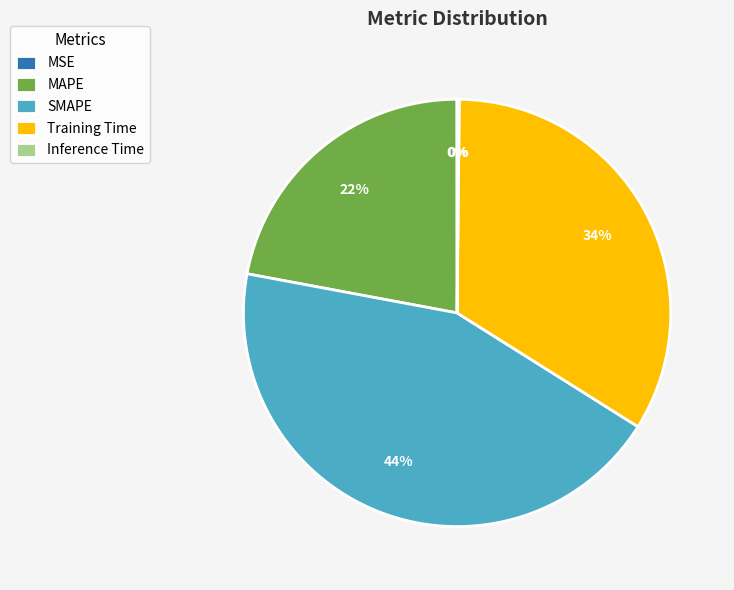

True or false: MAPE accounts for 22% of the total.

True